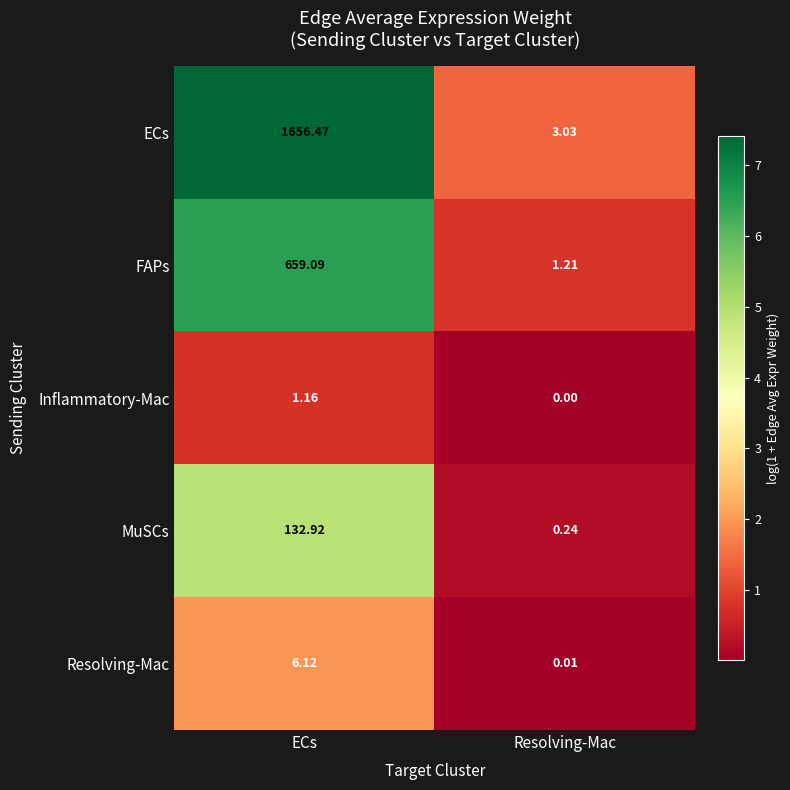

What is the difference between the highest and lowest values at ECs?

1655.3